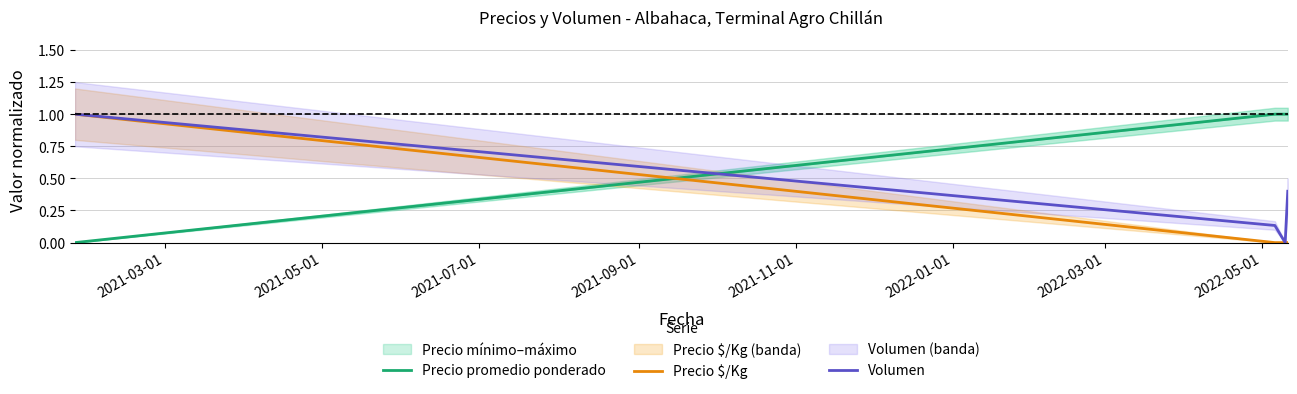

What is the maximum value for Precio $/Kg?

1.0